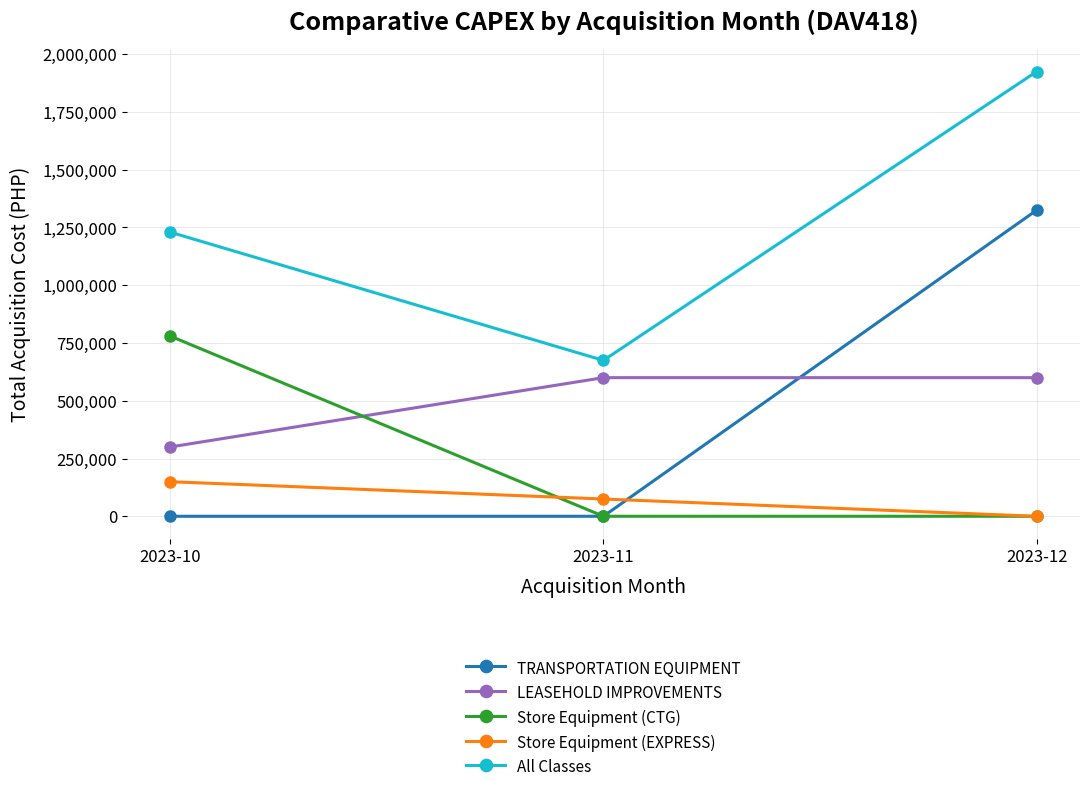

Which series changed the most between 2023-10 and 2023-12?

TRANSPORTATION EQUIPMENT